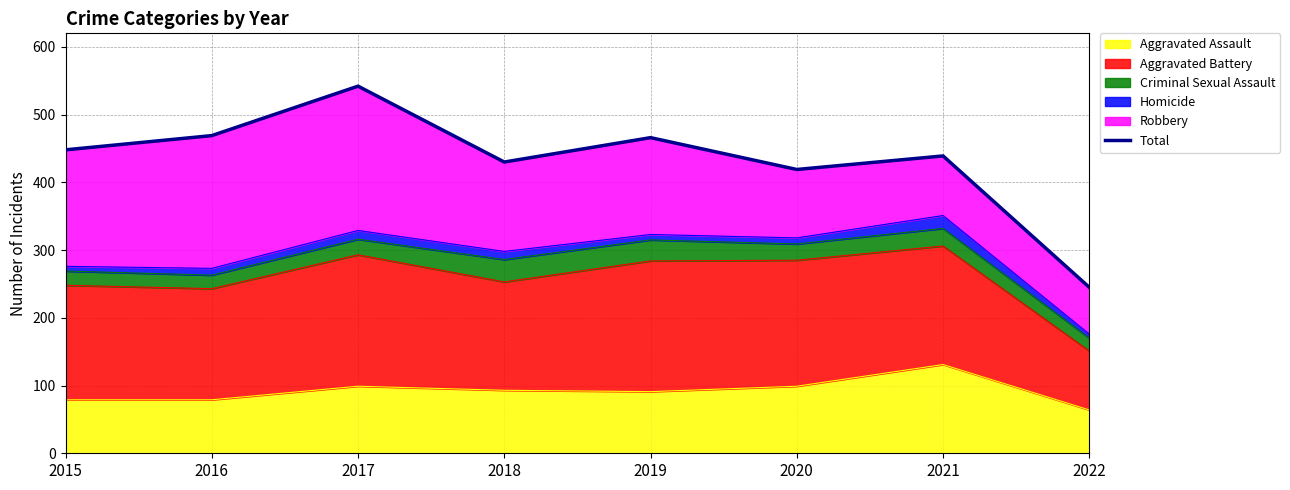

At which label is the value closest to 393?

2020